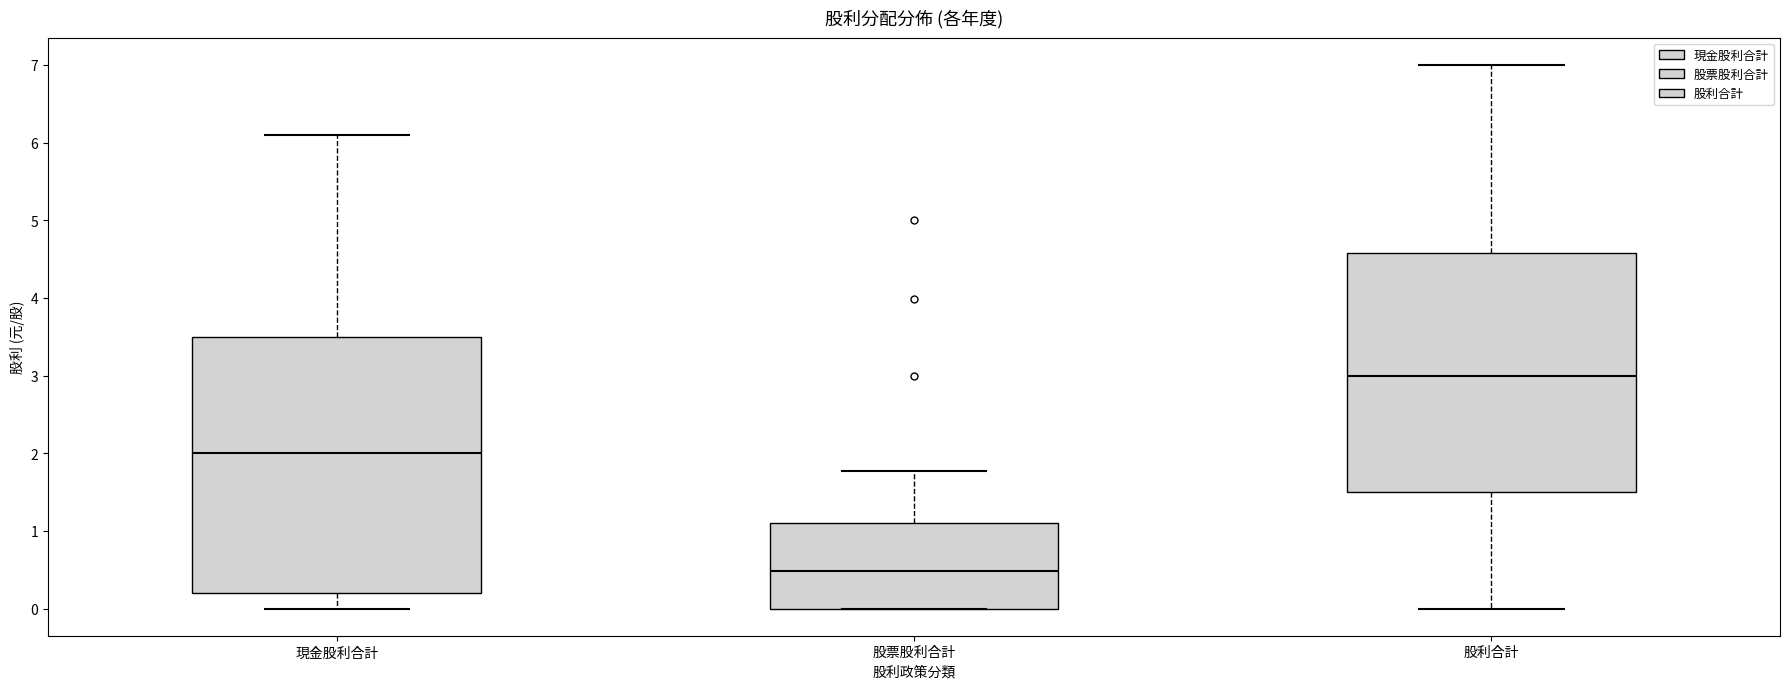

Reading left to right, transcribe this box plot: for each box, give where its median line is, the range the box spans, and where its two whiskers end, as read against the y-axis. The values are not printed on the chart, so give them approximately, as read against the axis.

現金股利合計: median 2.0, box 0.2 to 3.5, whiskers 0.0 to 6.1
股票股利合計: median 0.5, box 0.0 to 1.1, whiskers 0.0 to 1.8
股利合計: median 3.0, box 1.5 to 4.6, whiskers 0.0 to 7.0